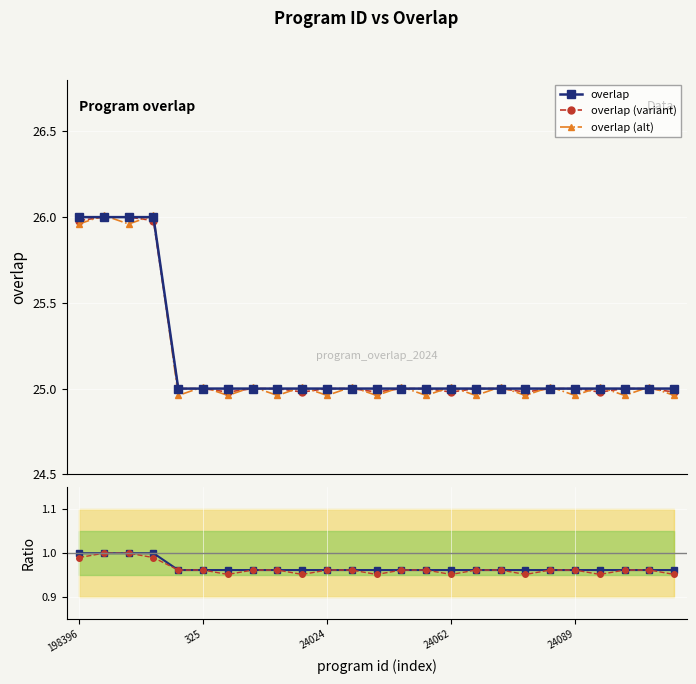

How many values in the overlap (alt) series exceed 25?

14